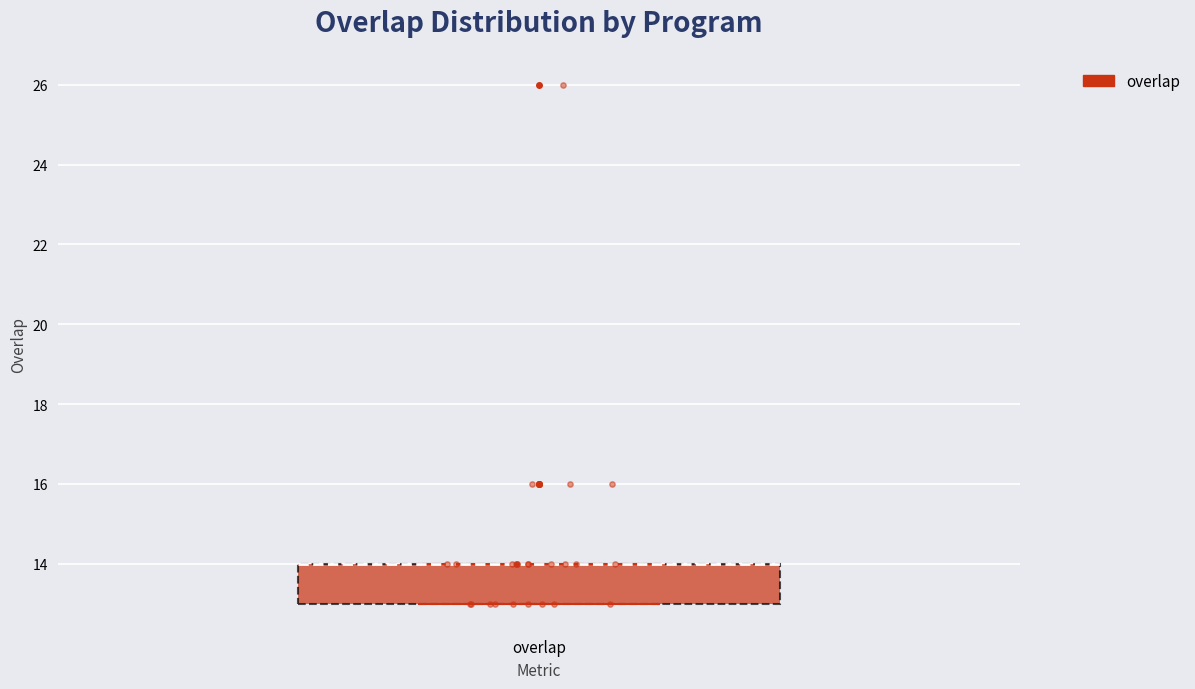

Read this box plot against the y-axis: the position of the median line, the range covered by the box, and the ends of both whiskers. The values are not printed on the chart, so give them approximately, as read against the axis.

median 14 (drawn on the box's upper edge), box 13 to 14, whiskers 13 to 14